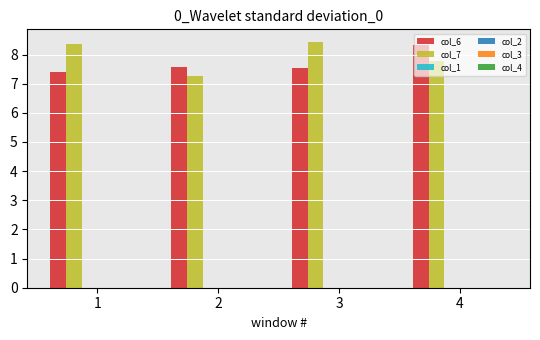

Count the col_6 values in the range 7 to 8.

3